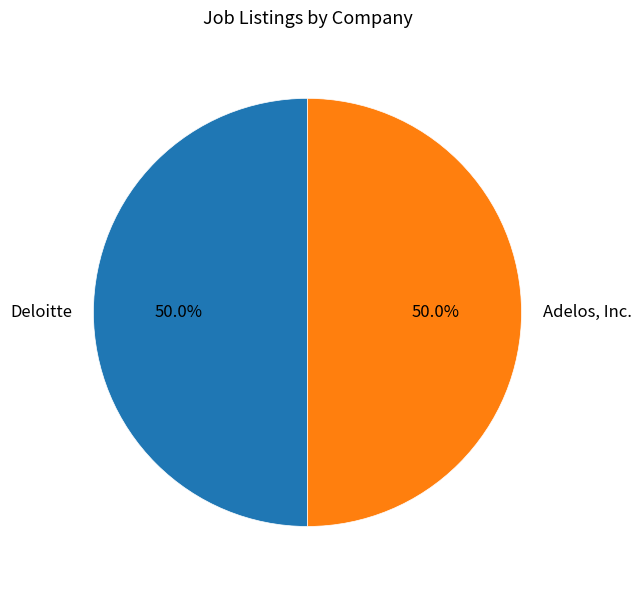

Combined, do Deloitte and Adelos, Inc. account for over 50%?

Yes